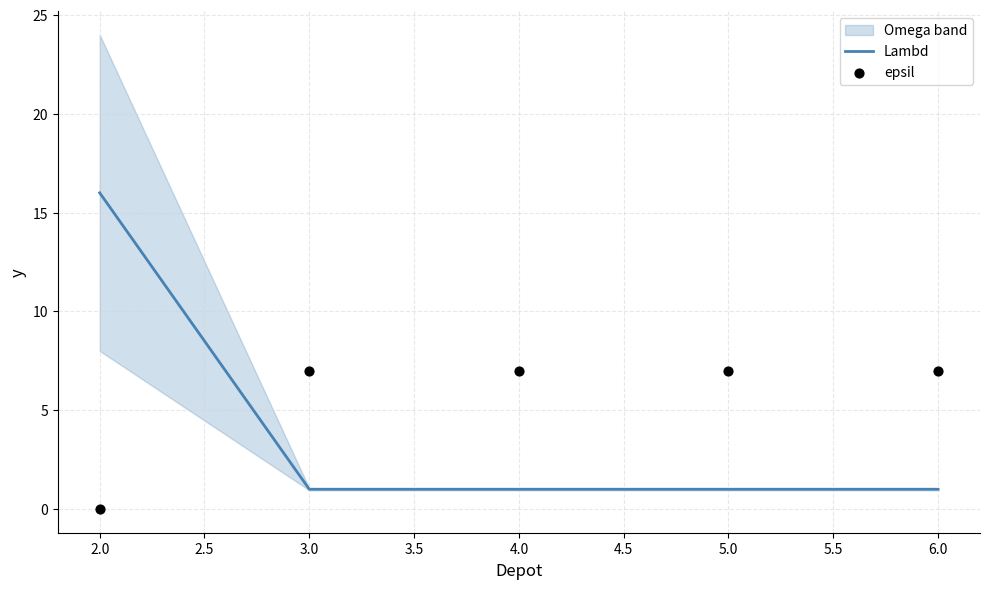

Which series reaches the minimum Y coordinate?

epsil